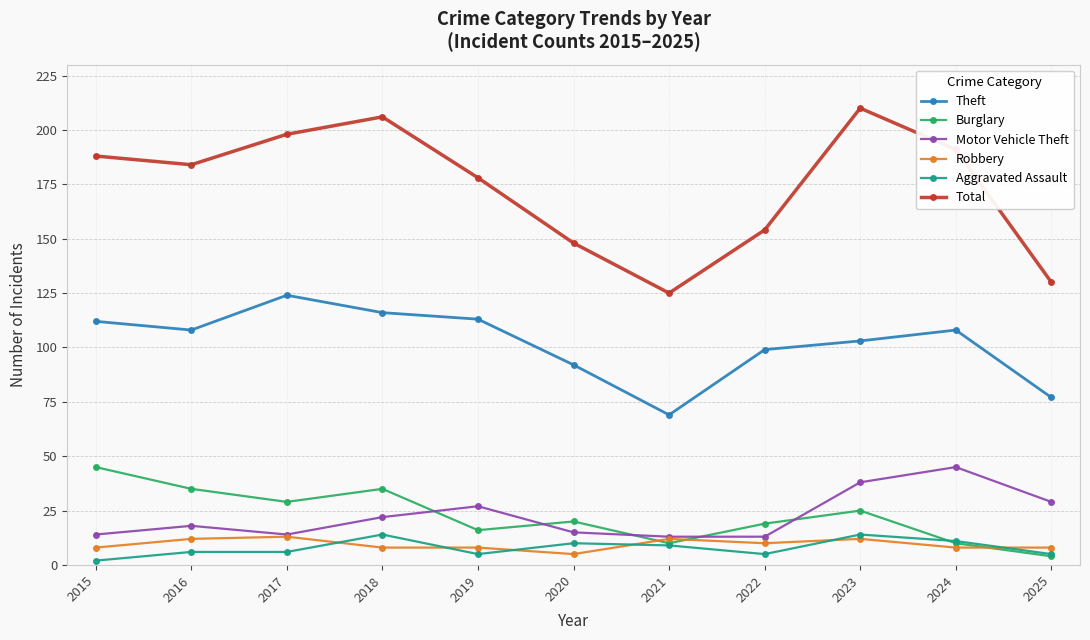

What is the spread (max minus min) of values at 2020?

143